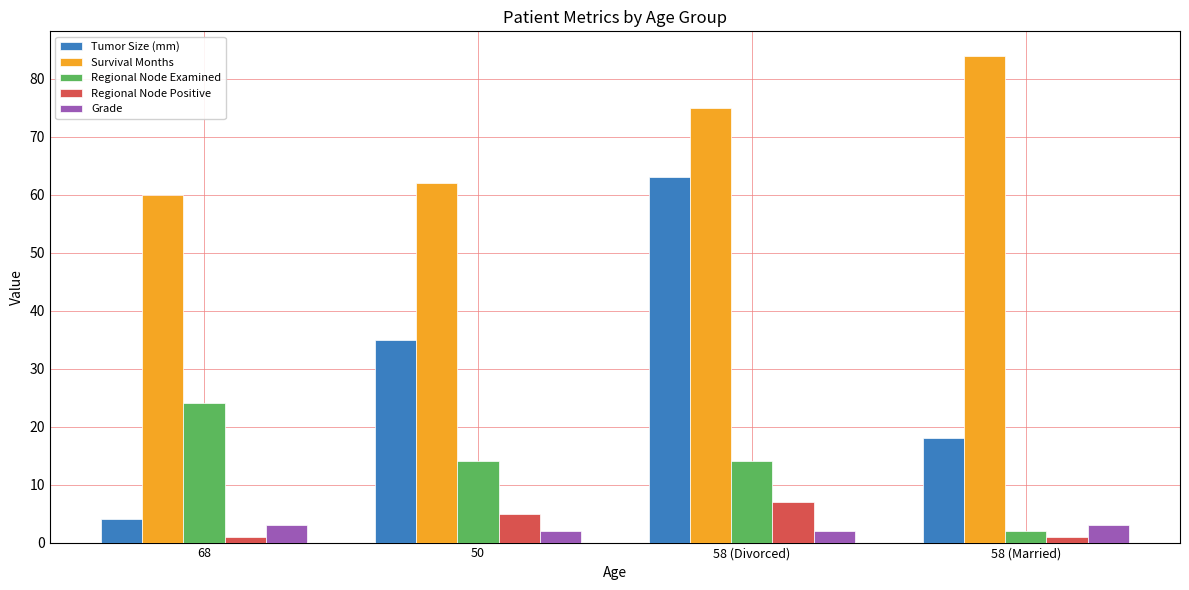

The Tumor Size (mm) series shows 63 at 58 (Divorced). True or false?

True